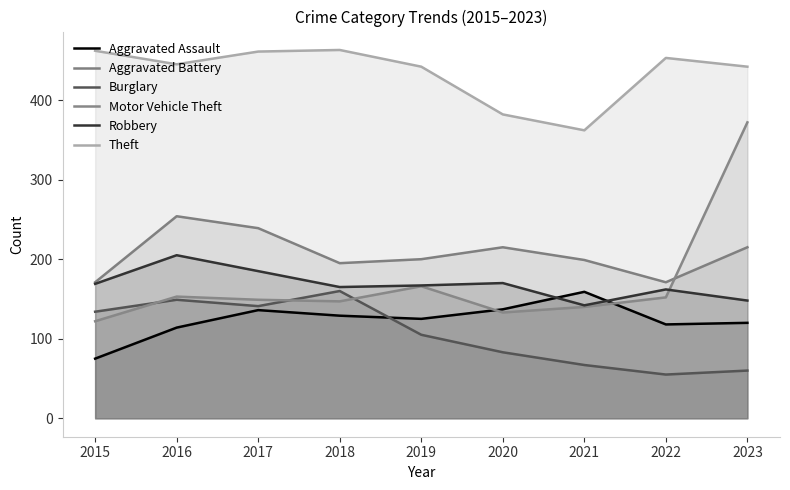

List the series in order of their peak value, highest first.

Theft, Motor Vehicle Theft, Aggravated Battery, Robbery, Burglary, Aggravated Assault